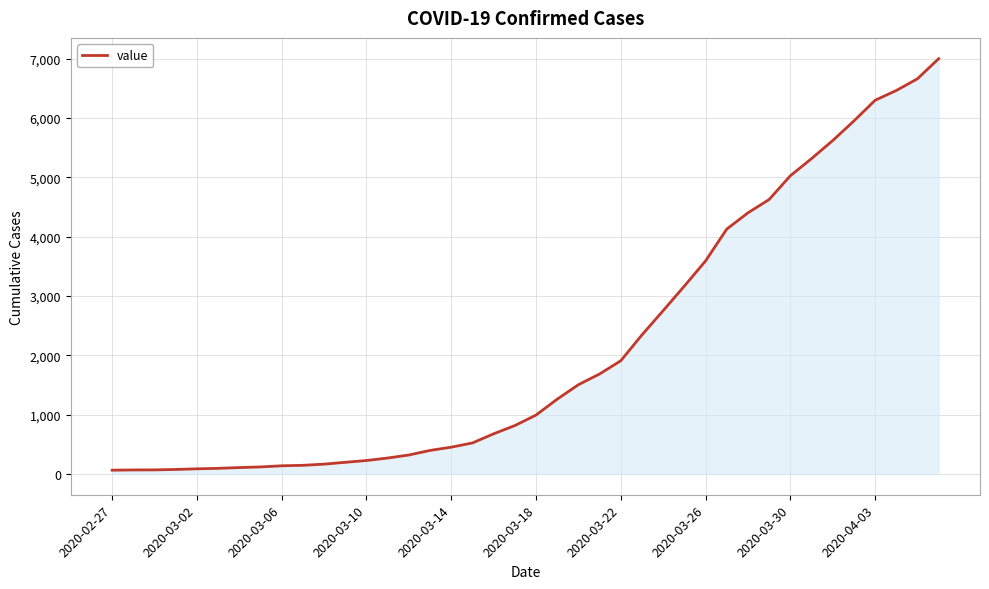

What is the difference between the maximum and minimum values?

6939